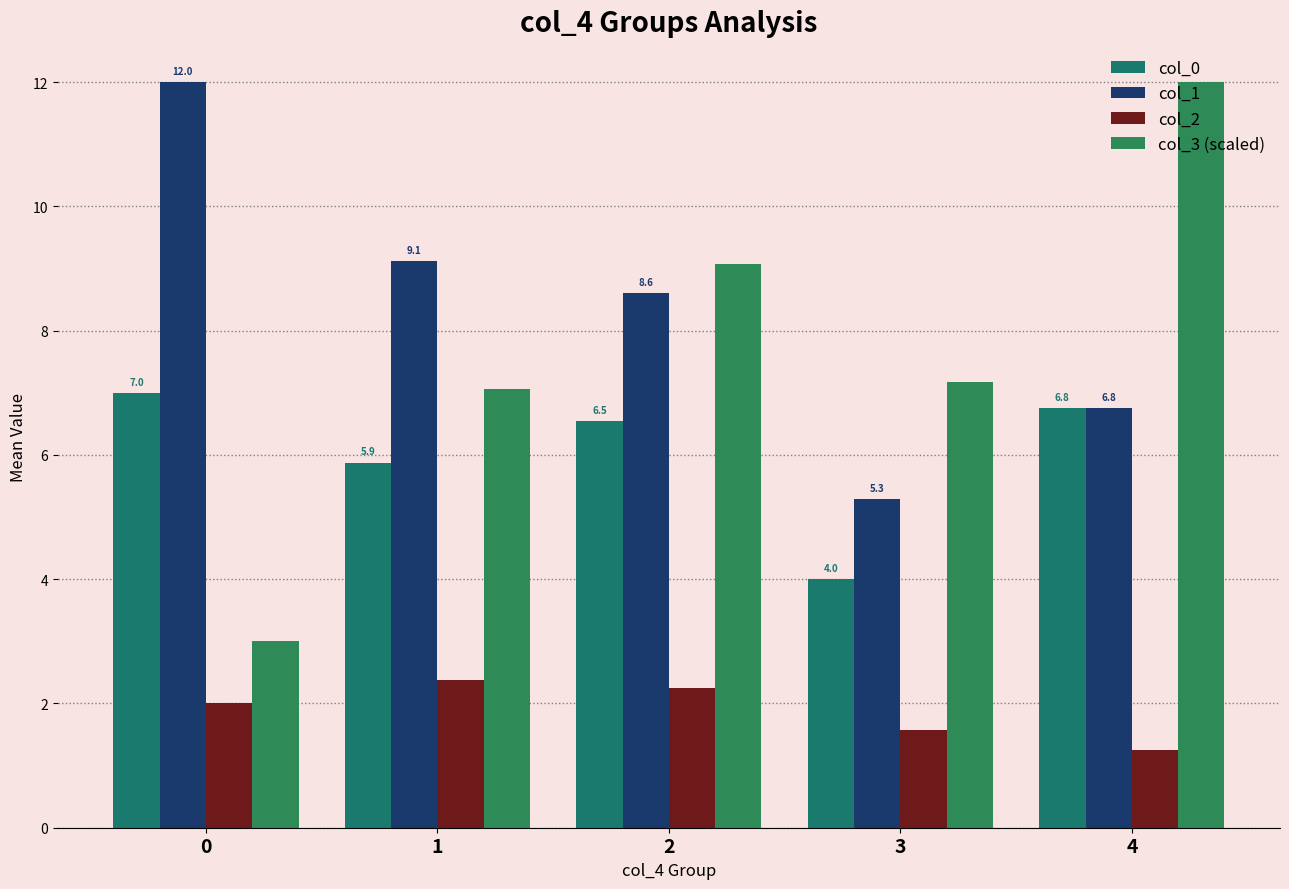

How many data points does each series have?

5